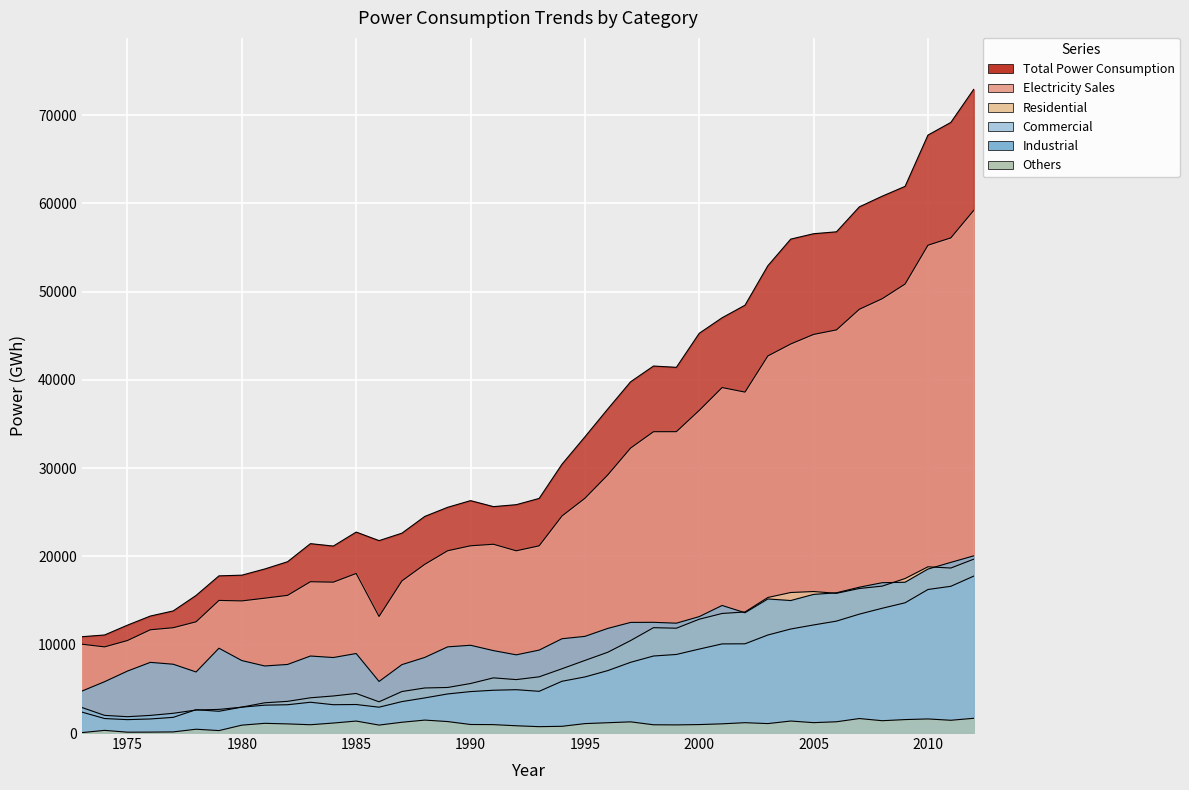

At which category does Others reach its first local peak?

1974